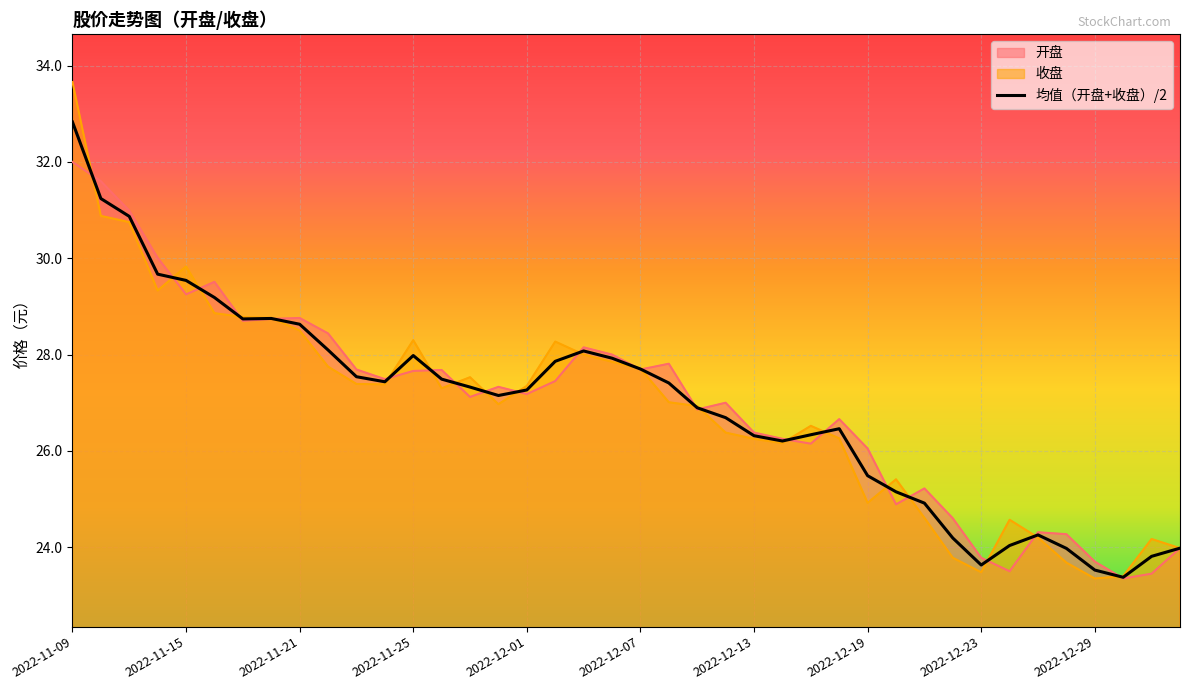

What is the label of the 14th point from the left?

2022-11-28